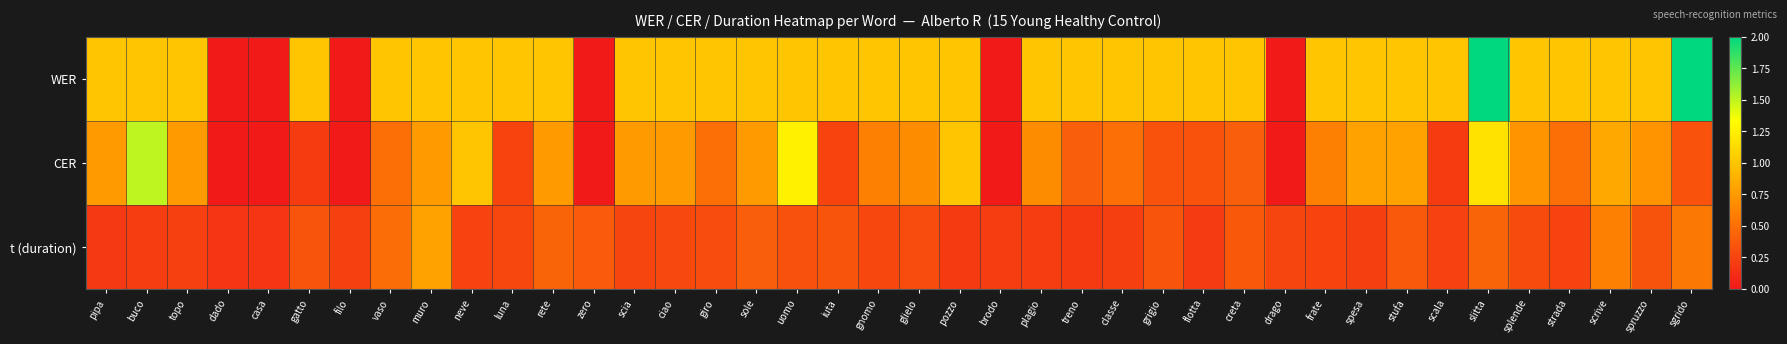

Reading right to left, transcribe all the data shown in this chart.

WER: sgrido=2.0	spruzzo=1.0	scrive=1.0	strada=1.0	splende=1.0	slitta=2.0	scala=1.0	stufa=1.0	spesa=1.0	frate=1.0	drago=0.0	creta=1.0	flotta=1.0	grigio=1.0	classe=1.0	treno=1.0	plagio=1.0	brodo=0.0	pozzo=1.0	glielo=1.0	gnomo=1.0	iuta=1.0	uomo=1.0	sole=1.0	giro=1.0	ciao=1.0	scia=1.0	zero=0.0	rete=1.0	luna=1.0	neve=1.0	muro=1.0	vaso=1.0	filo=0.0	gatto=1.0	casa=0.0	dado=0.0	topo=1.0	buco=1.0	pipa=1.0
CER: sgrido=0.3	spruzzo=0.7	scrive=0.8	strada=0.5	splende=0.7	slitta=1.2	scala=0.2	stufa=0.8	spesa=0.8	frate=0.6	drago=0.0	creta=0.4	flotta=0.3	grigio=0.3	classe=0.5	treno=0.4	plagio=0.7	brodo=0.0	pozzo=1.0	glielo=0.7	gnomo=0.6	iuta=0.2	uomo=1.2	sole=0.8	giro=0.5	ciao=0.8	scia=0.8	zero=0.0	rete=0.8	luna=0.2	neve=1.0	muro=0.8	vaso=0.5	filo=0.0	gatto=0.2	casa=0.0	dado=0.0	topo=0.8	buco=1.5	pipa=0.8
t (duration): sgrido=0.6	spruzzo=0.3	scrive=0.6	strada=0.2	splende=0.3	slitta=0.4	scala=0.2	stufa=0.4	spesa=0.2	frate=0.3	drago=0.3	creta=0.4	flotta=0.2	grigio=0.3	classe=0.2	treno=0.2	plagio=0.2	brodo=0.2	pozzo=0.2	glielo=0.3	gnomo=0.3	iuta=0.3	uomo=0.3	sole=0.4	giro=0.3	ciao=0.3	scia=0.3	zero=0.4	rete=0.4	luna=0.3	neve=0.2	muro=0.8	vaso=0.5	filo=0.2	gatto=0.3	casa=0.2	dado=0.2	topo=0.2	buco=0.2	pipa=0.2